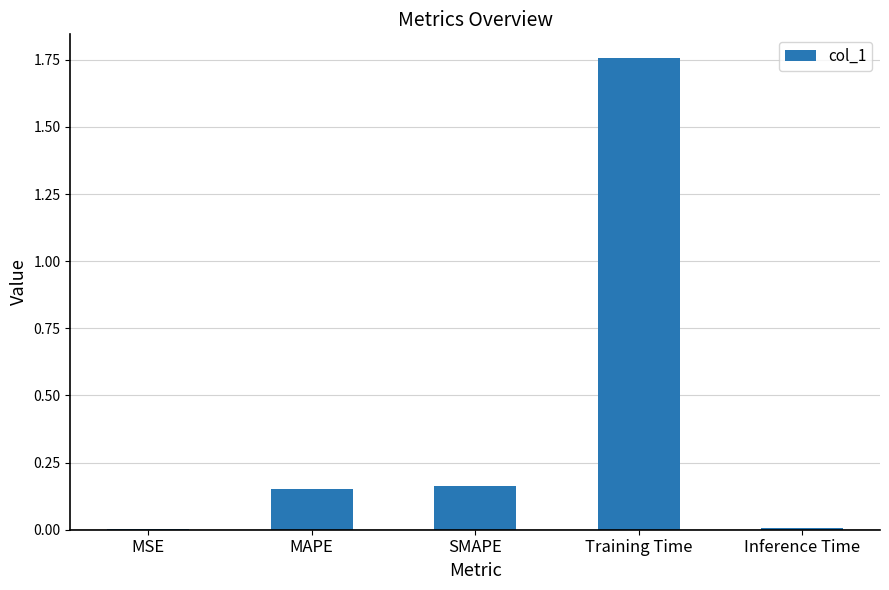

What is the sum of all values?

2.1